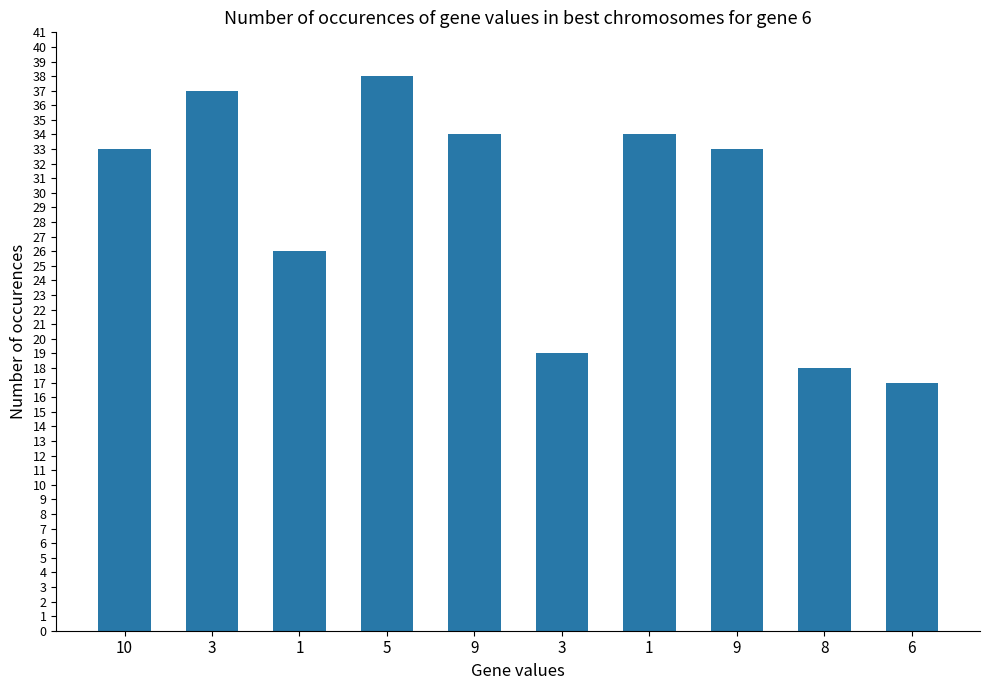

How many bars are there in total?

10